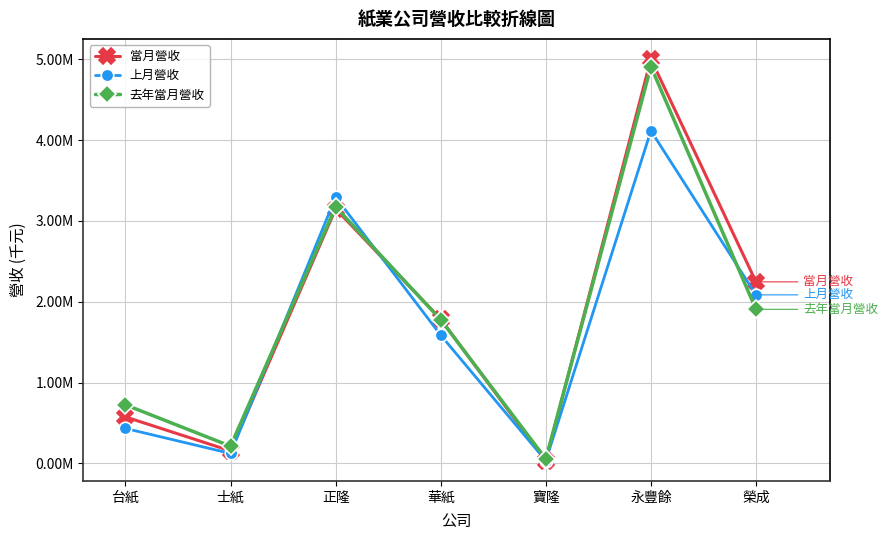

What are all the series names shown in the legend?

當月營收, 上月營收, 去年當月營收